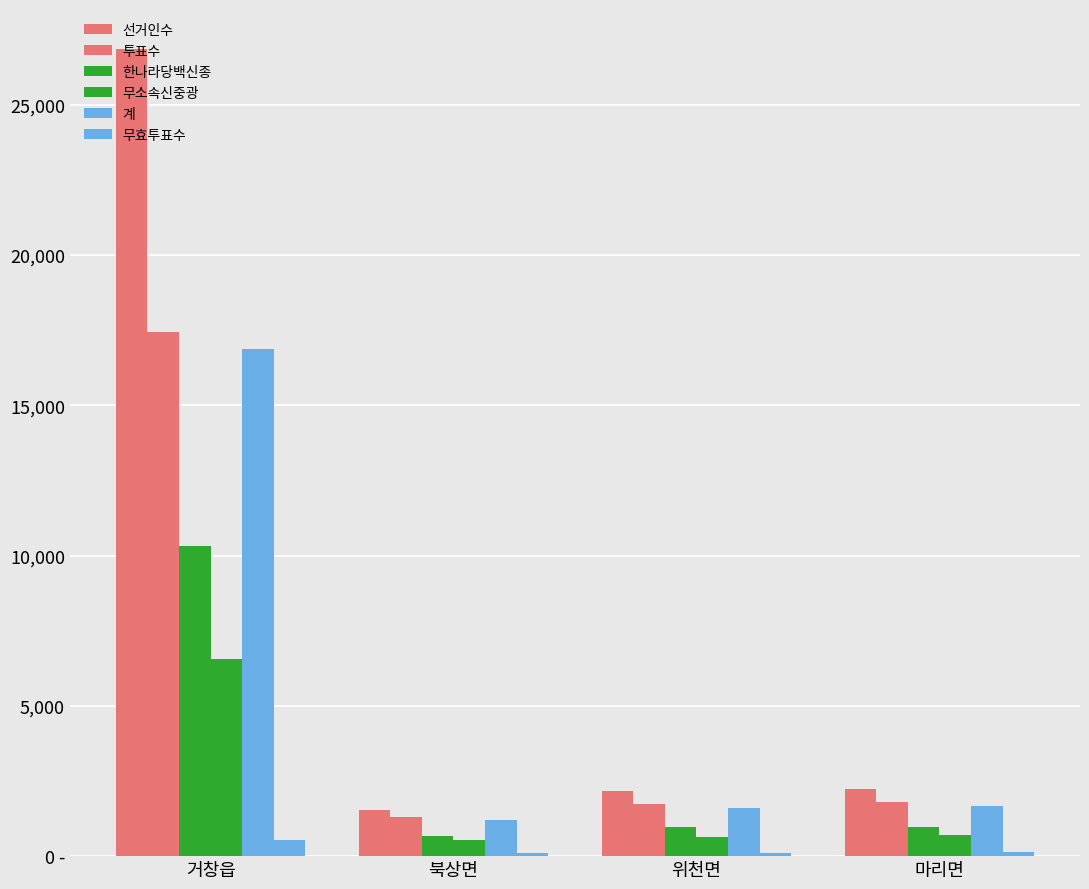

Which series has the largest range (max minus min)?

선거인수